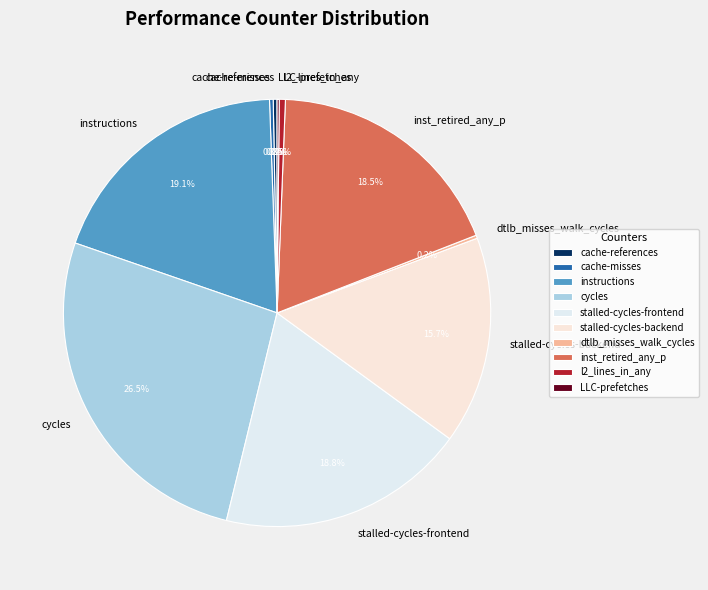

To the nearest percent, what is the difference between the instructions and inst_retired_any_p slice percentages?

1%